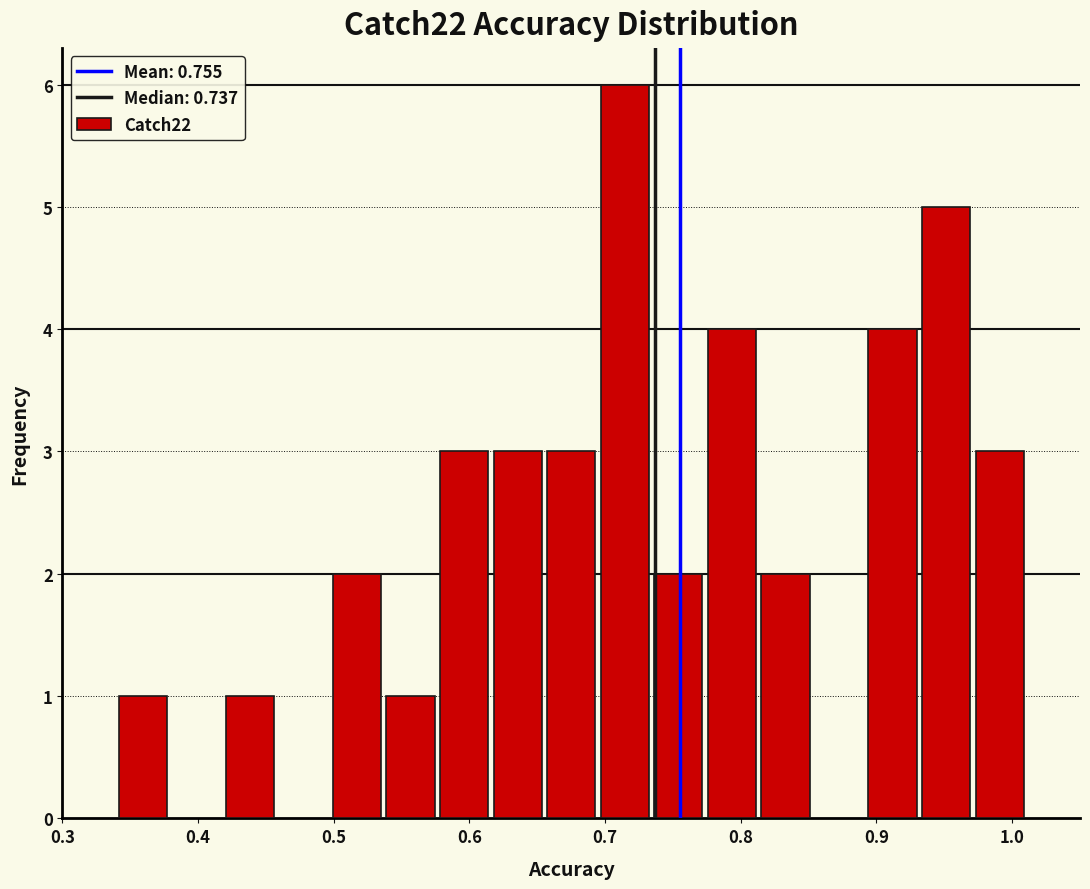

Read against the x-axis, roughly where is the centre of the tallest bar?

0.71